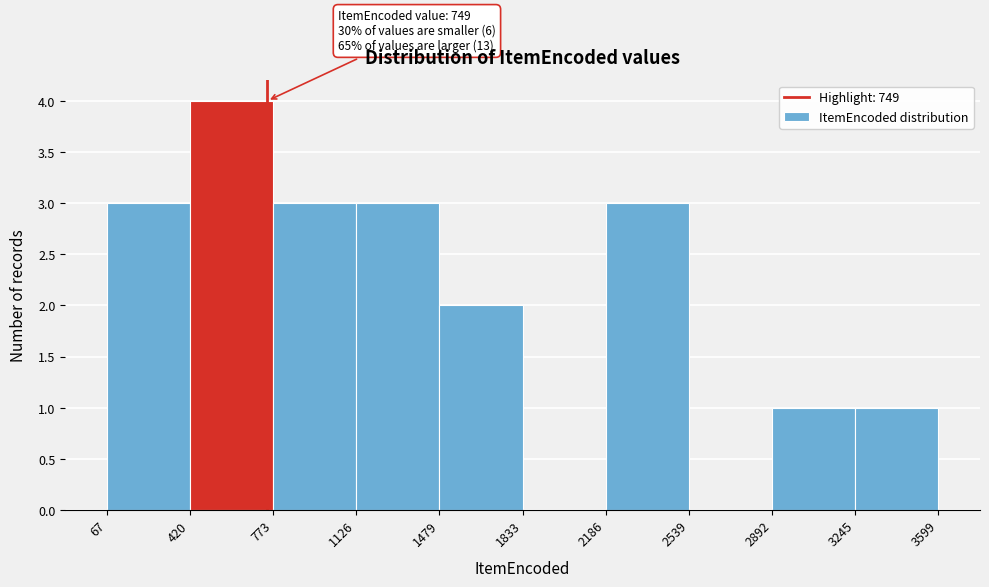

Over which range of the x-axis is the bar tallest?

420 to 773